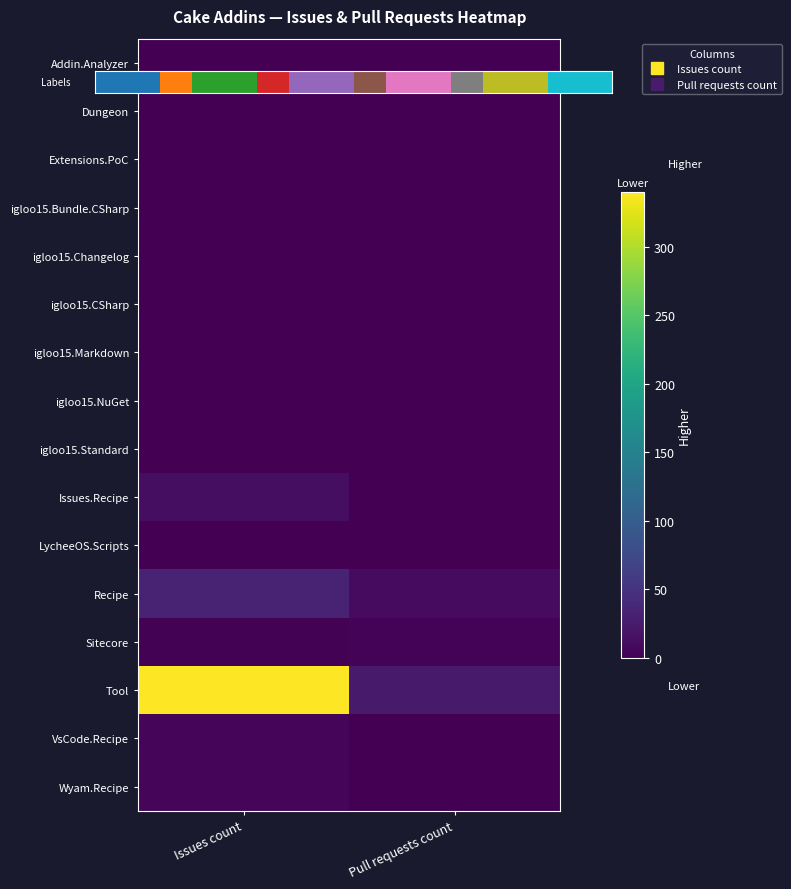

Reading left to right, extract all data points from this chart.

Cake.Addin.Analyzer: Cake.Addin.Analyzer=1	Cake.Dungeon=0
Cake.Dungeon: Cake.Addin.Analyzer=0	Cake.Dungeon=0
Cake.Extensions.PoC: Cake.Addin.Analyzer=0	Cake.Dungeon=0
Cake.igloo15.Scripts.Bundle.CSharp: Cake.Addin.Analyzer=0	Cake.Dungeon=0
Cake.igloo15.Scripts.Changelog: Cake.Addin.Analyzer=0	Cake.Dungeon=0
Cake.igloo15.Scripts.CSharp: Cake.Addin.Analyzer=0	Cake.Dungeon=0
Cake.igloo15.Scripts.Markdown: Cake.Addin.Analyzer=0	Cake.Dungeon=0
Cake.igloo15.Scripts.NuGet: Cake.Addin.Analyzer=0	Cake.Dungeon=0
Cake.igloo15.Scripts.Standard: Cake.Addin.Analyzer=0	Cake.Dungeon=0
Cake.Issues.Recipe: Cake.Addin.Analyzer=13	Cake.Dungeon=1
Cake.LycheeOS.Scripts: Cake.Addin.Analyzer=0	Cake.Dungeon=0
Cake.Recipe: Cake.Addin.Analyzer=34	Cake.Dungeon=10
Cake.Sitecore: Cake.Addin.Analyzer=2	Cake.Dungeon=3
Cake.Tool: Cake.Addin.Analyzer=340	Cake.Dungeon=24
Cake.VsCode.Recipe: Cake.Addin.Analyzer=4	Cake.Dungeon=0
Cake.Wyam.Recipe: Cake.Addin.Analyzer=4	Cake.Dungeon=0